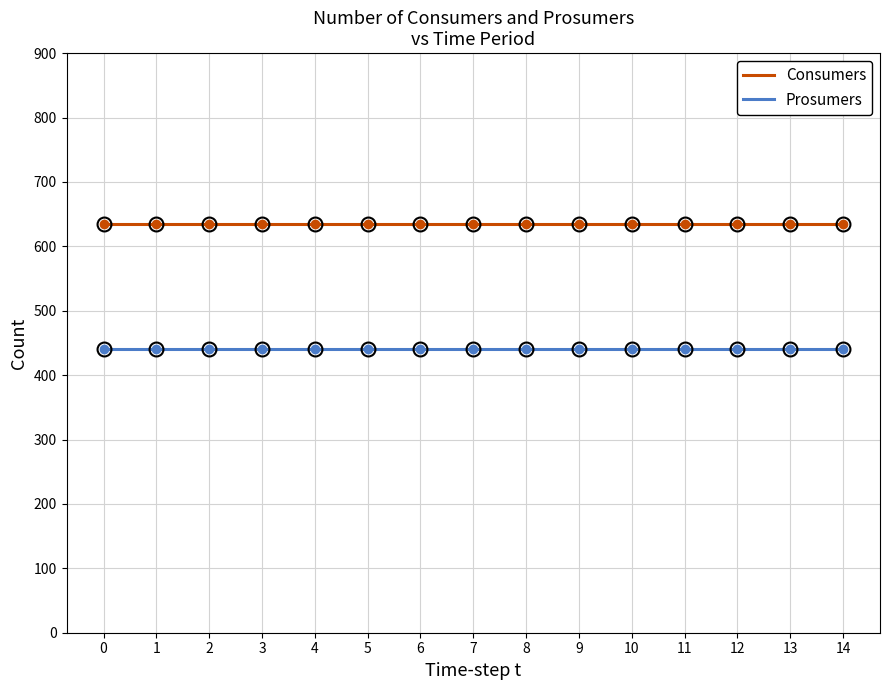

Reading left to right, extract all data points from this chart.

Consumers: 0=635	1=635	2=635	3=635	4=635	5=635	6=635	7=635	8=635	9=635	10=635	11=635	12=635	13=635	14=635
Prosumers: 0=440	1=440	2=440	3=440	4=440	5=440	6=440	7=440	8=440	9=440	10=440	11=440	12=440	13=440	14=440